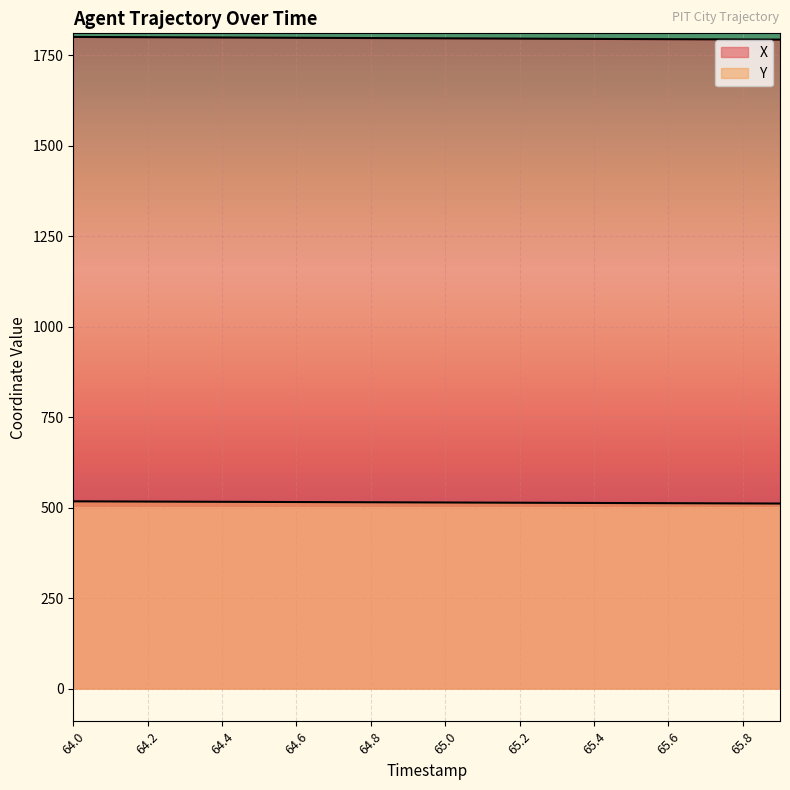

Where is X nearest to the value 1796?

65.2